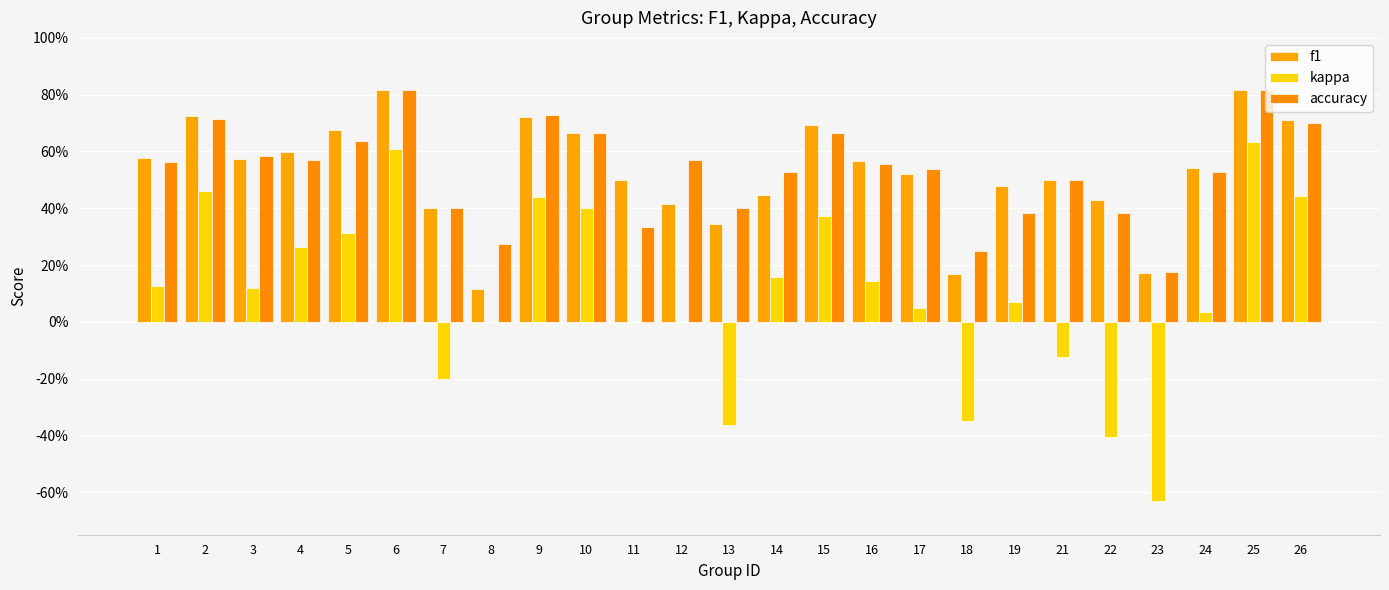

How many groups of bars are there?

25